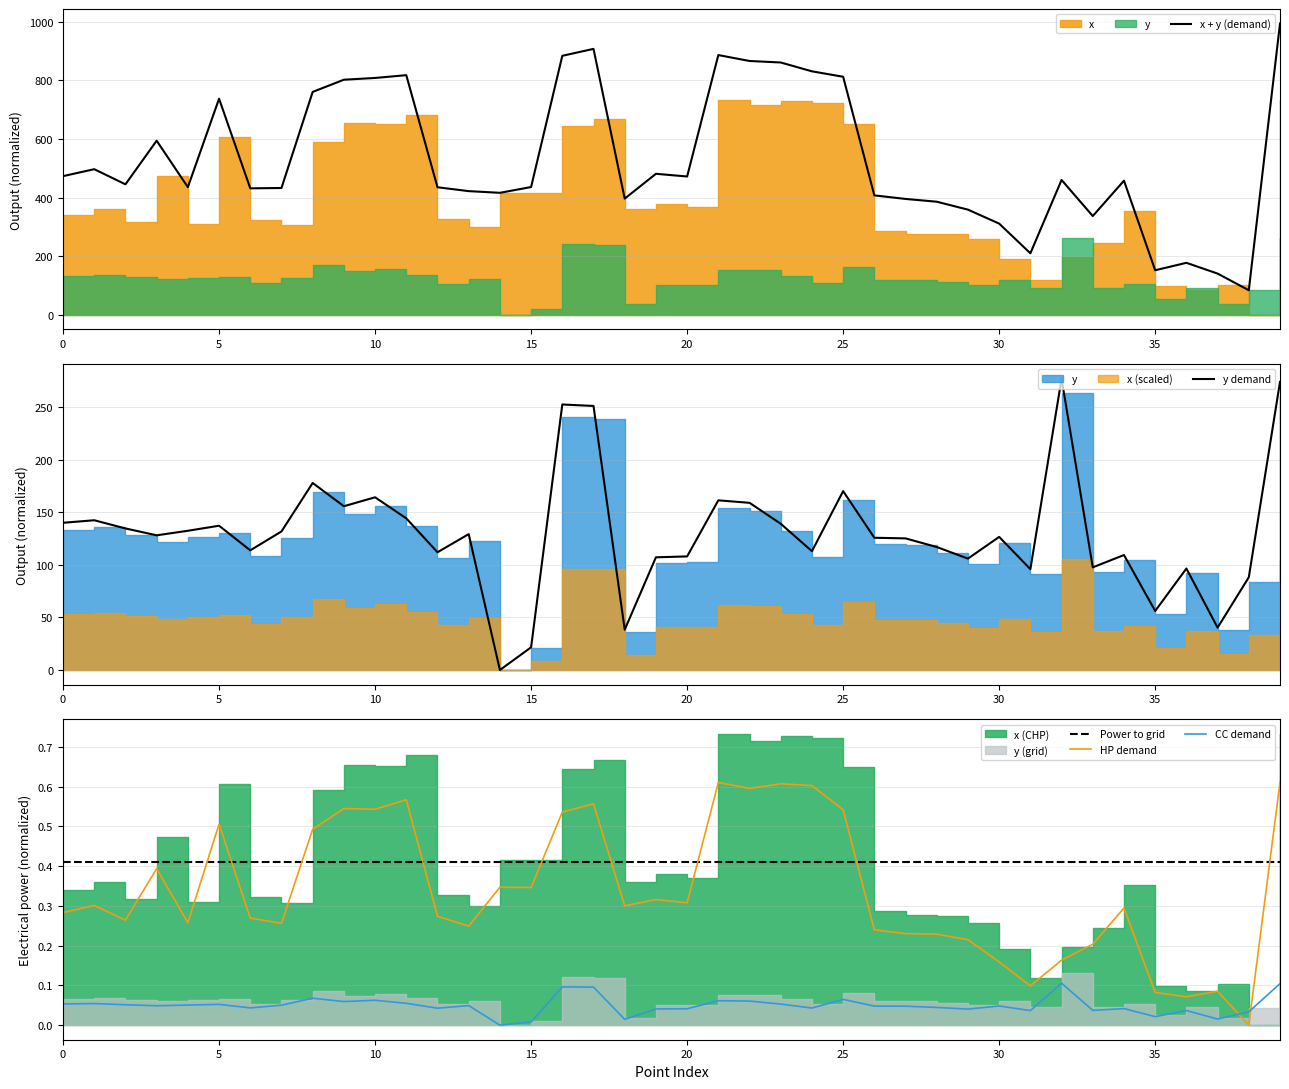

What is the value of the HP demand point at the 8th from the left?

0.3